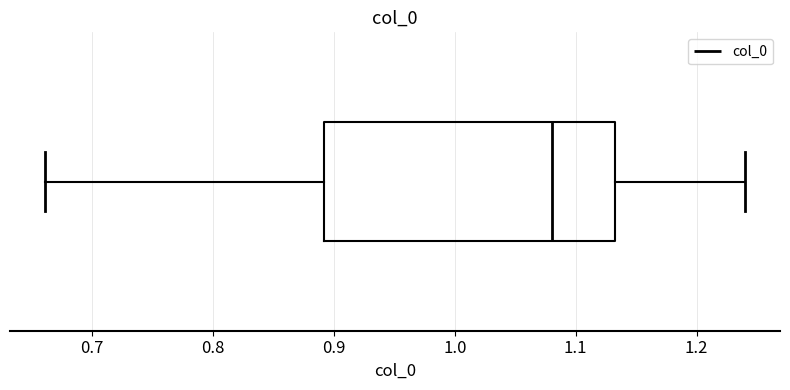

Read this box plot against the x-axis: the position of the median line, the range covered by the box, and the ends of both whiskers. The values are not printed on the chart, so give them approximately, as read against the axis.

median 1.08, box 0.89 to 1.13, whiskers 0.66 to 1.24